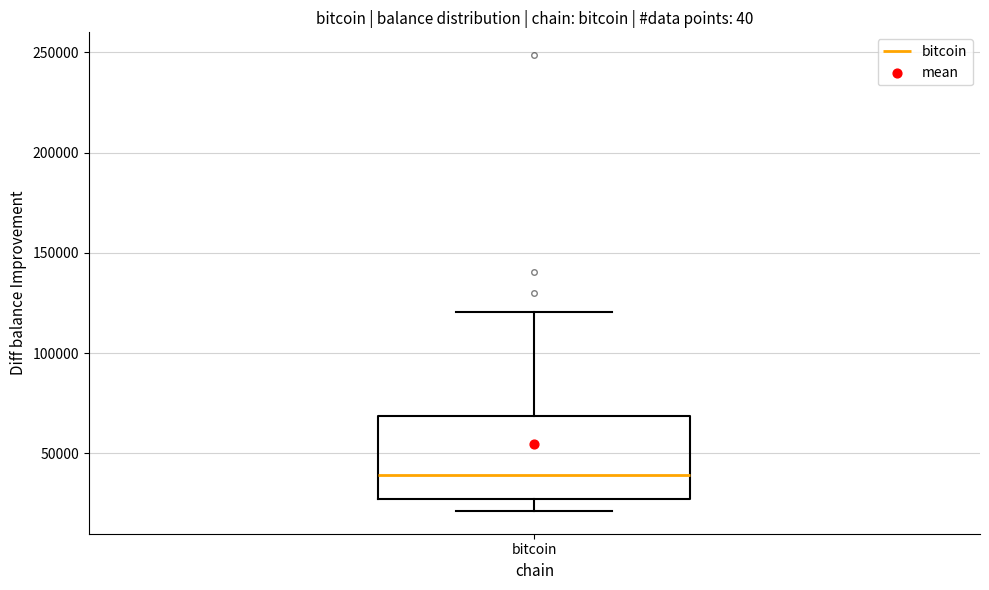

Read this box plot against the y-axis: the position of the median line, the range covered by the box, and the ends of both whiskers. The values are not printed on the chart, so give them approximately, as read against the axis.

median 40000, box 25000 to 70000, whiskers 20000 to 120000